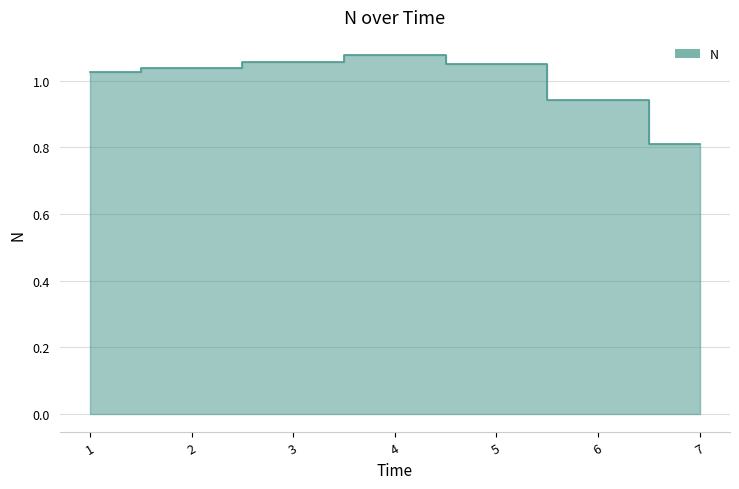

Reading left to right, list all the values displayed in this chart.

1=1.0	2=1.0	3=1.1	4=1.1	5=1.0	6=0.9	7=0.8